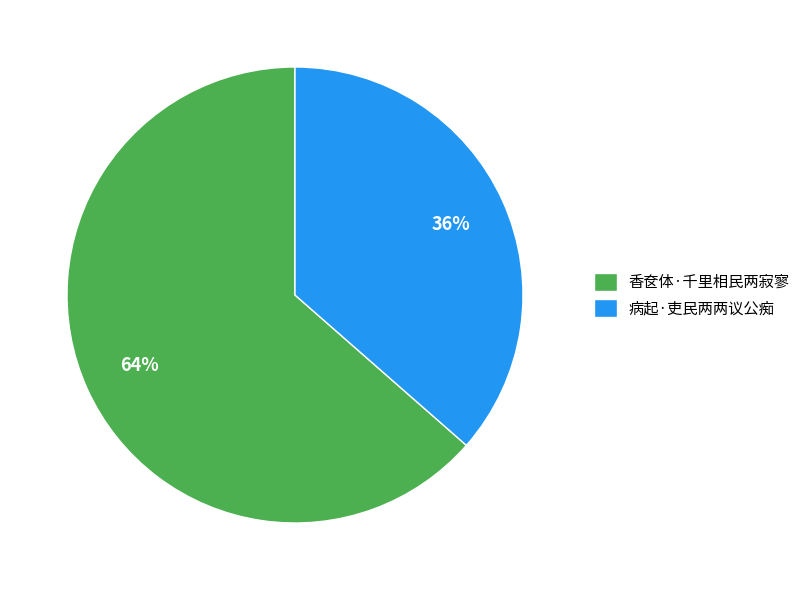

Count the number of slices in the pie.

2